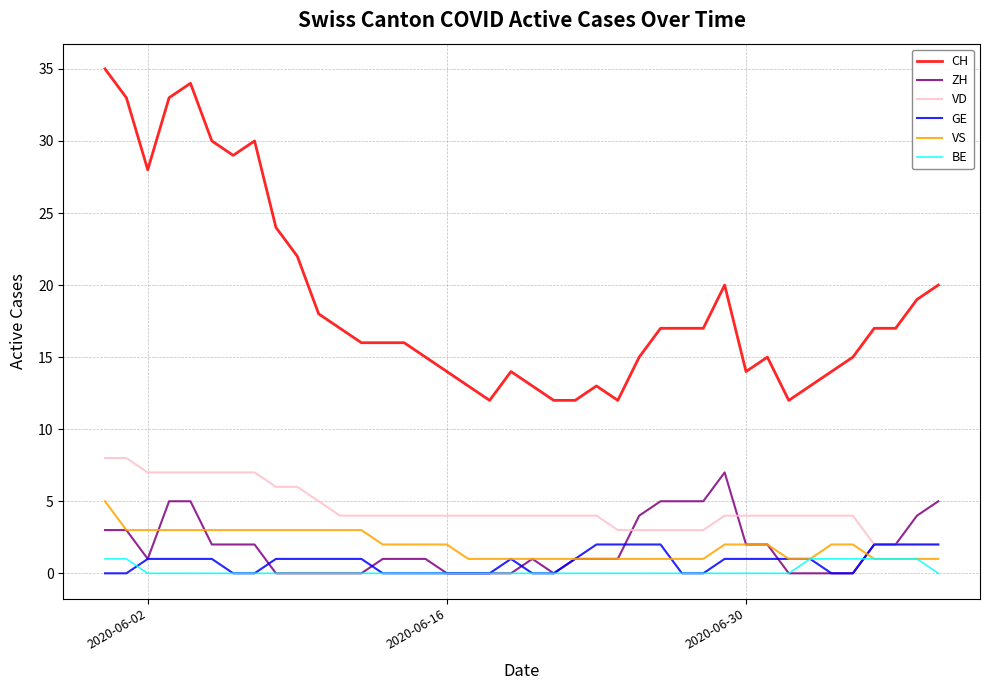

Which series has the largest range (max minus min)?

CH